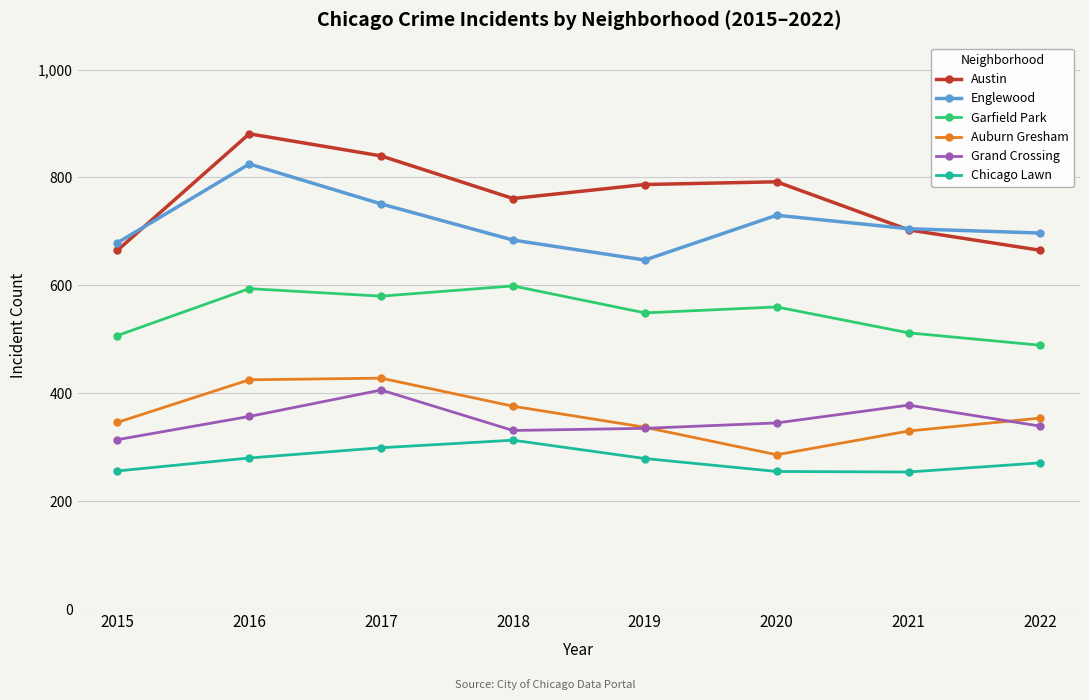

What is the minimum value shown in the chart?

254